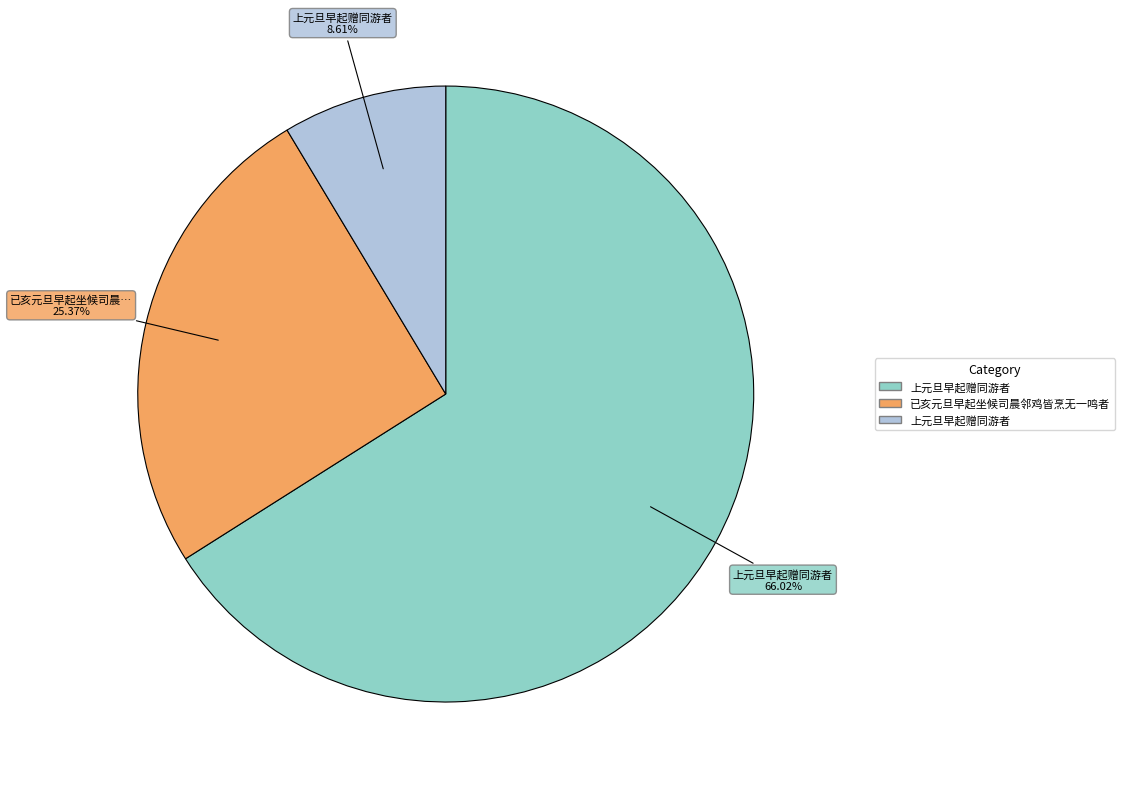

Does any single category account for the majority?

Yes